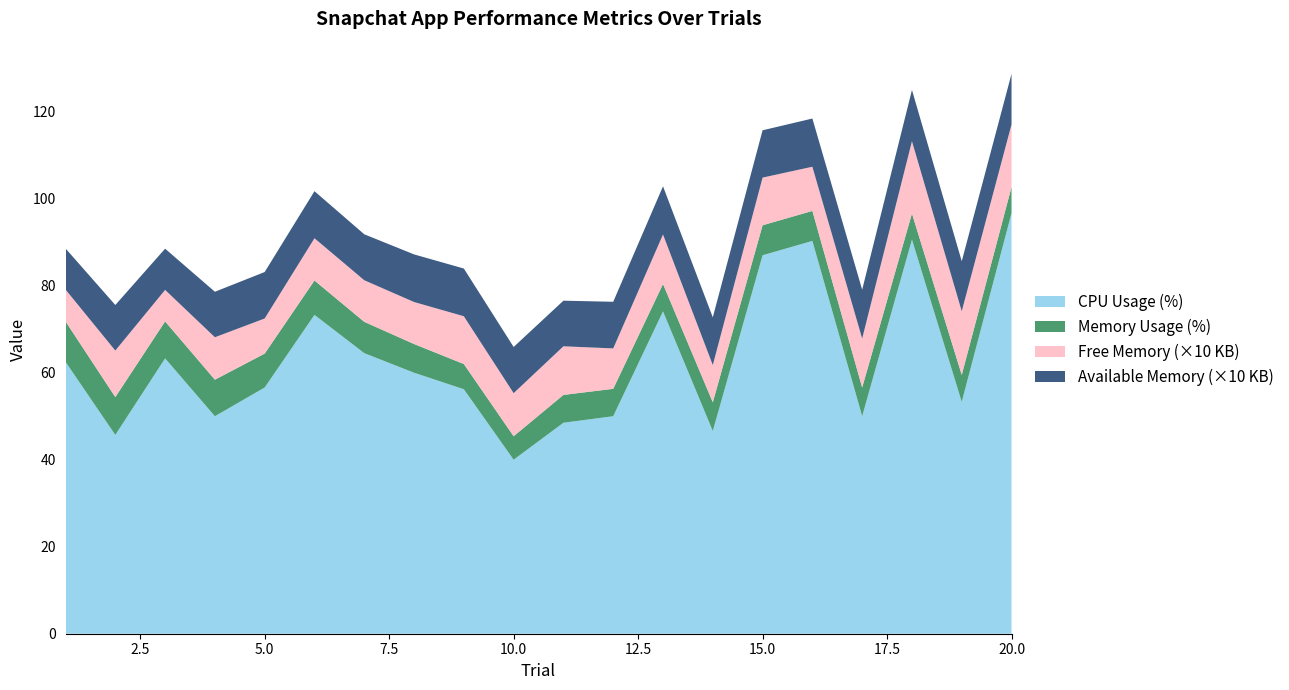

Reading left to right, what are all the values shown in this chart?

CPU_PERC: 1=62.5	2=45.7	3=63.3	4=50.0	5=56.6	6=73.3	7=64.5	8=60.0	9=56.2	10=40.0	11=48.5	12=50.0	13=74.1	14=46.6	15=87.0	16=90.3	17=50.0	18=90.6	19=53.3	20=96.7
MEM_PERC: 1=9.3	2=8.7	3=8.5	4=8.4	5=7.8	6=7.9	7=7.2	8=6.6	9=5.8	10=5.4	11=6.4	12=6.3	13=6.3	14=6.6	15=6.9	16=6.9	17=6.6	18=6.0	19=6.2	20=6.0
FREE_MEM_KB_scaled: 1=7.3	2=10.7	3=7.2	4=9.8	5=8.1	6=9.7	7=9.6	8=9.7	9=11.0	10=9.9	11=11.2	12=9.3	13=11.4	14=8.6	15=11.0	16=10.2	17=11.3	18=16.6	19=14.6	20=14.4
AVAIL_MEM_KB_scaled: 1=9.4	2=10.5	3=9.5	4=10.5	5=10.7	6=10.8	7=10.6	8=10.9	9=11.0	10=10.6	11=10.5	12=10.7	13=11.1	14=11.0	15=10.9	16=11.1	17=11.2	18=11.8	19=11.5	20=11.6